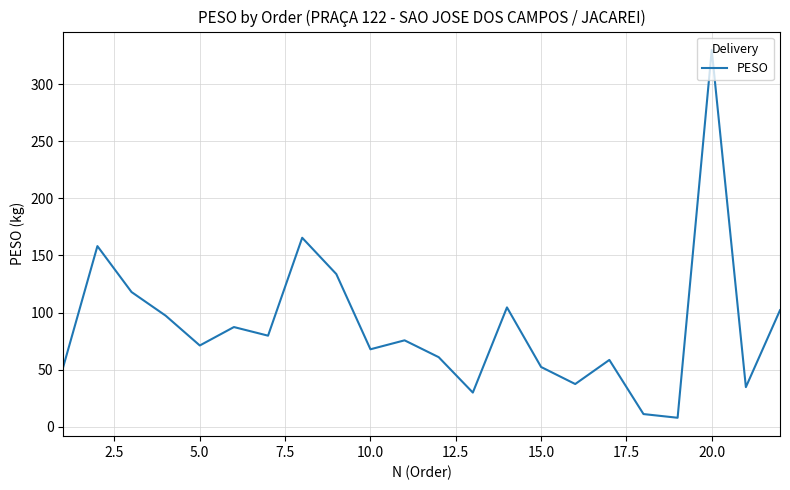

Which label corresponds to the largest value in the chart?

20.0